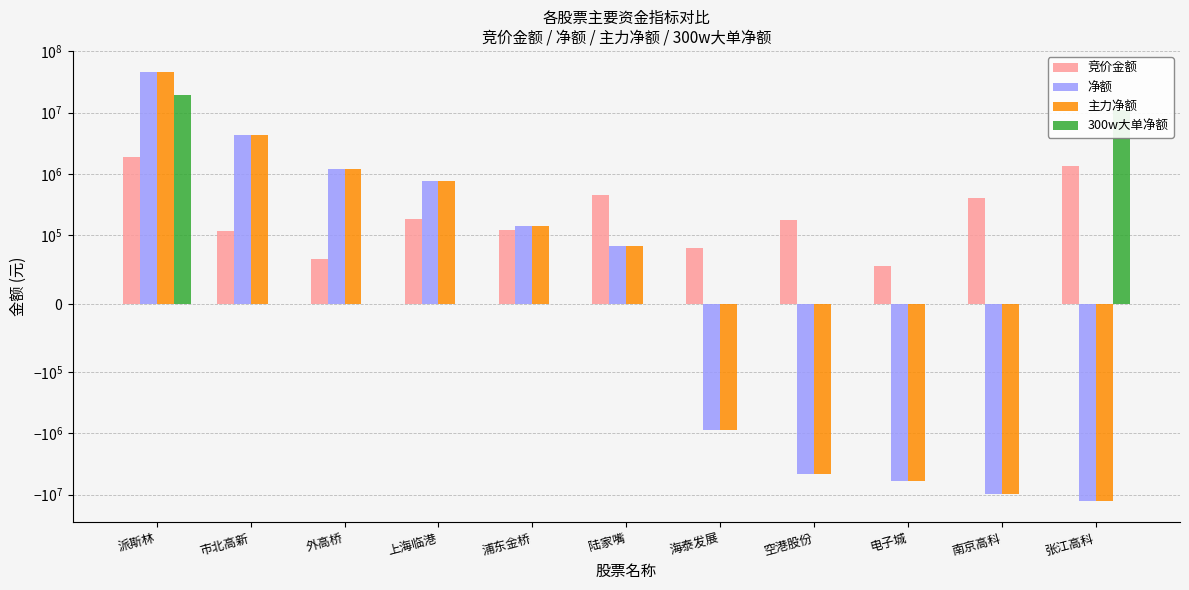

Rank the categories by 300w大单净额 value from highest to lowest.

派斯林, 张江高科, 市北高新, 外高桥, 上海临港, 浦东金桥, 陆家嘴, 海泰发展, 空港股份, 电子城, 南京高科